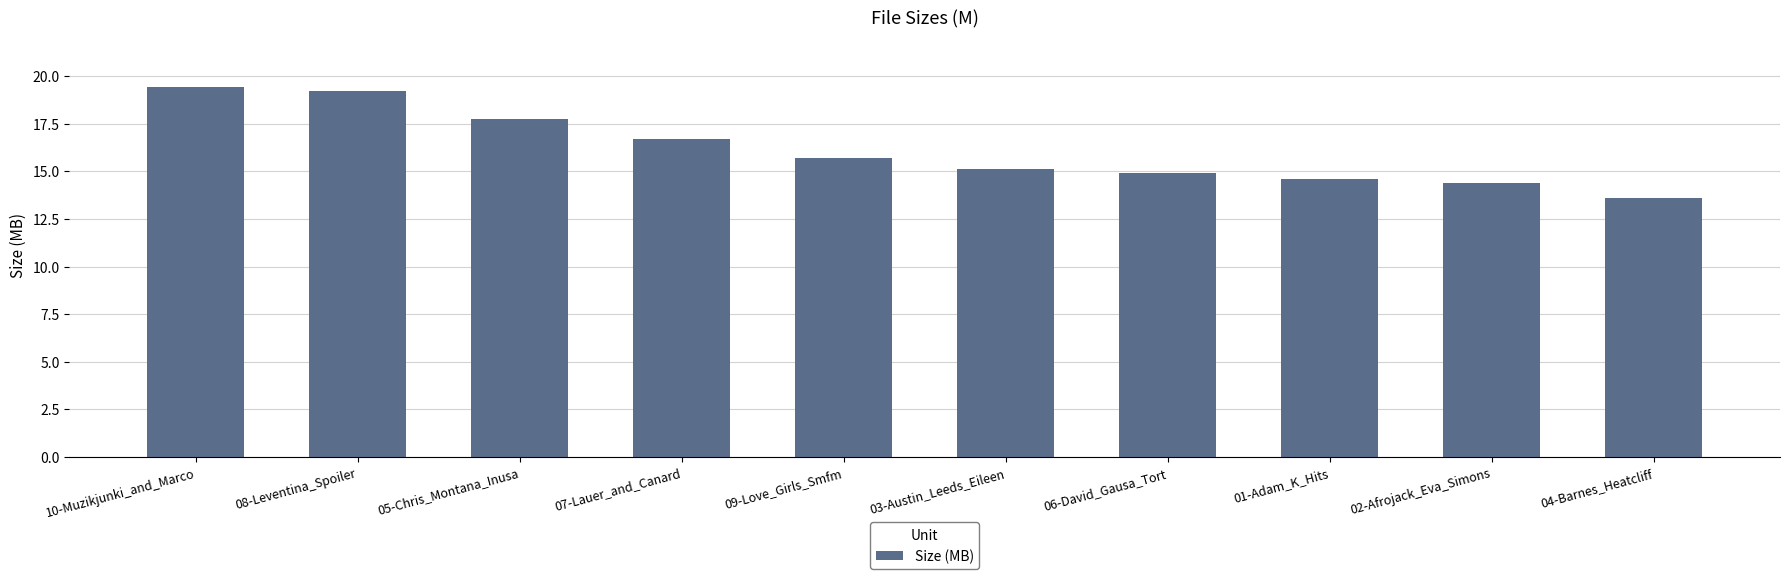

Is it true that the value at 05-Chris_Montana_Inusa is 23.7?

False